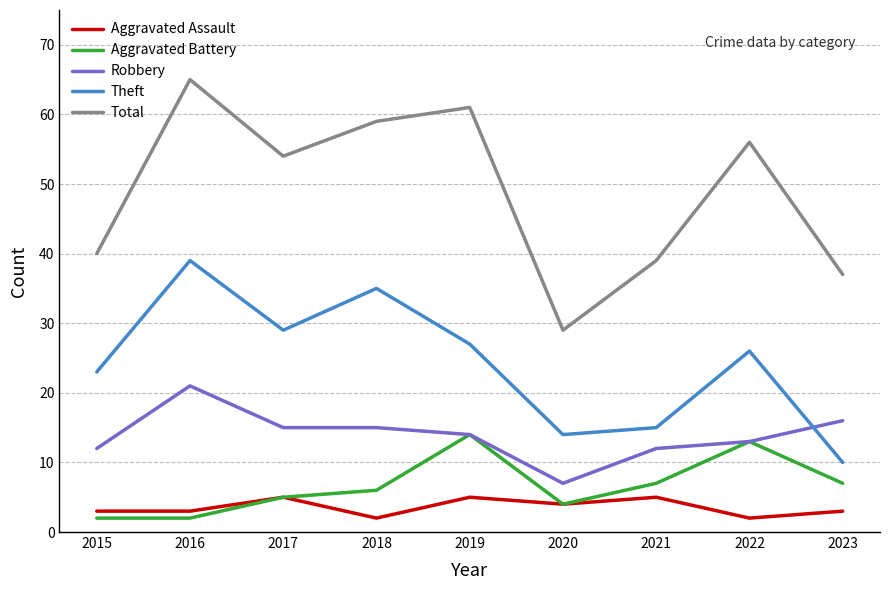

Read the Aggravated Assault value at 2015.

3